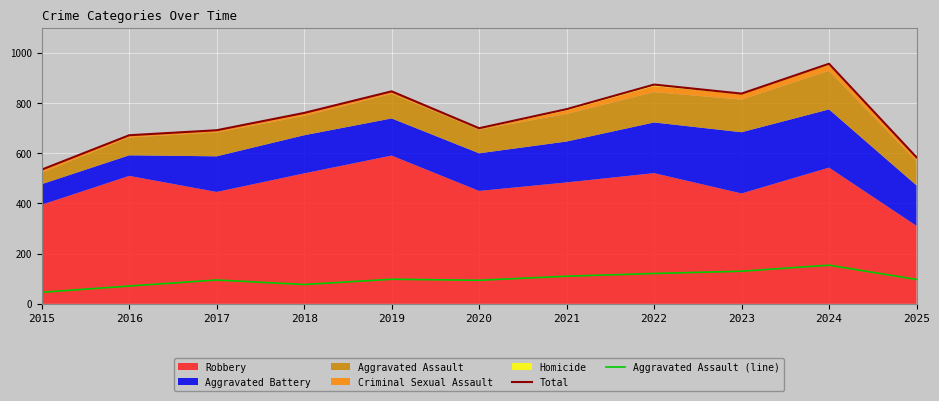

At which label does Aggravated Assault (line) reach its minimum?

2015